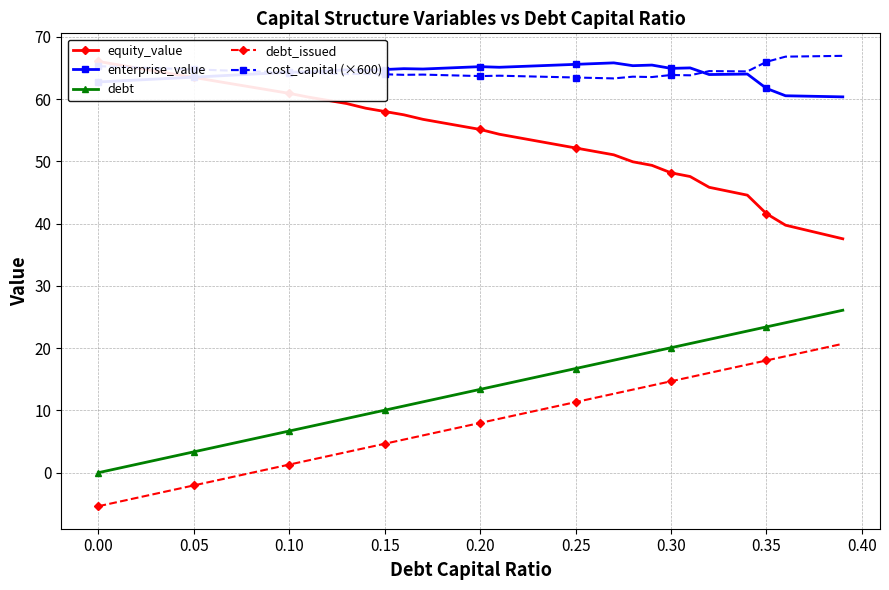

What is the maximum value for debt?

26.1